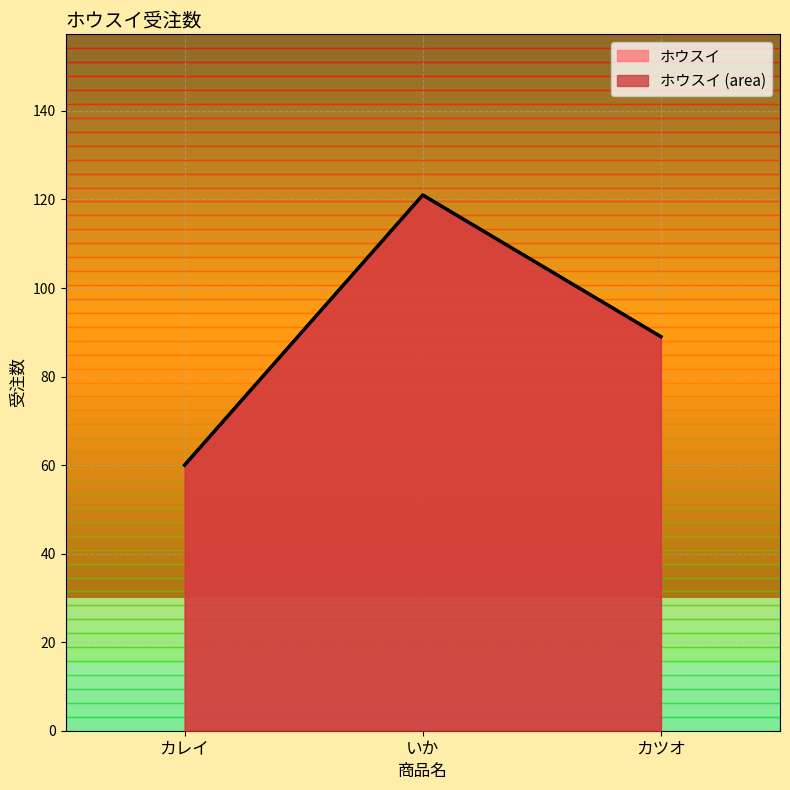

At which label is the value closest to 90?

カツオ